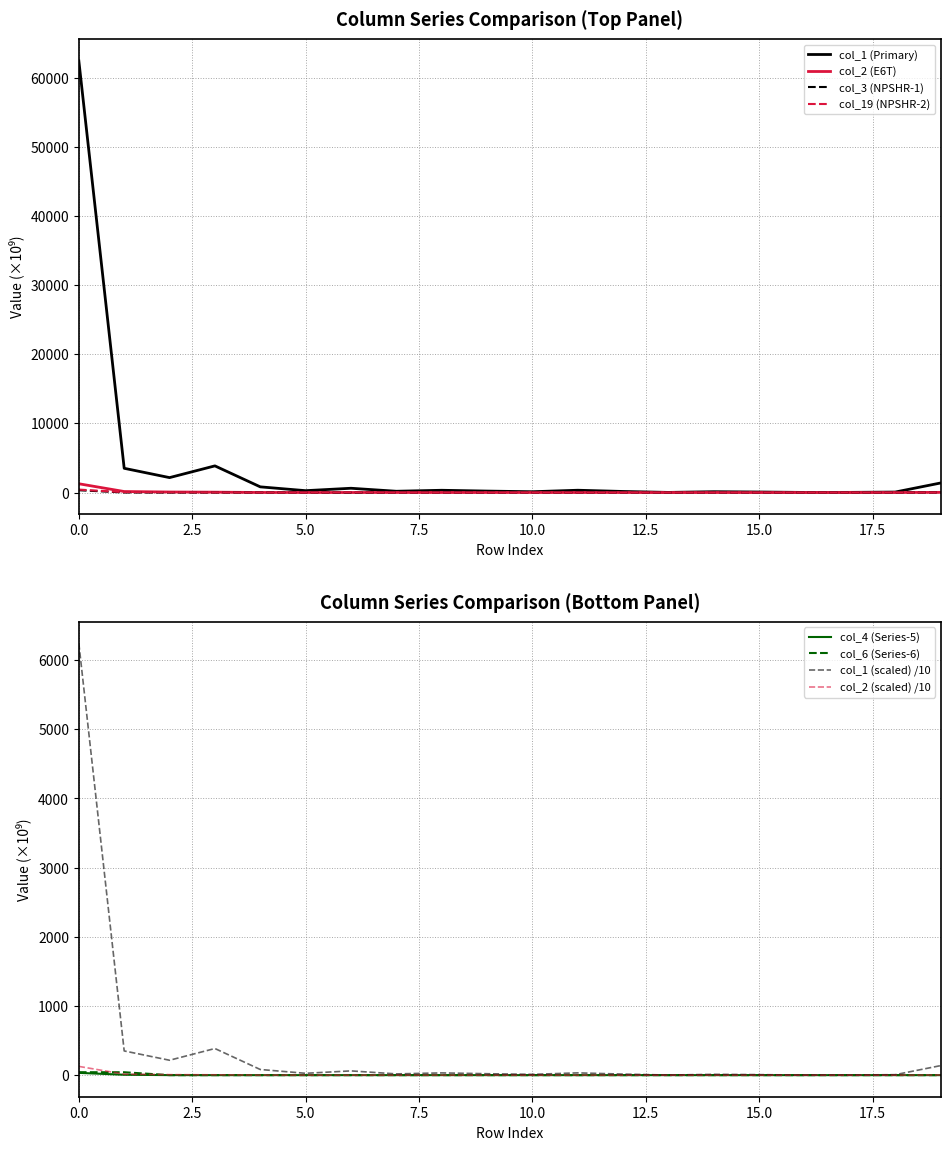

Is it true that col_6 equals 19.6 at 11?

False